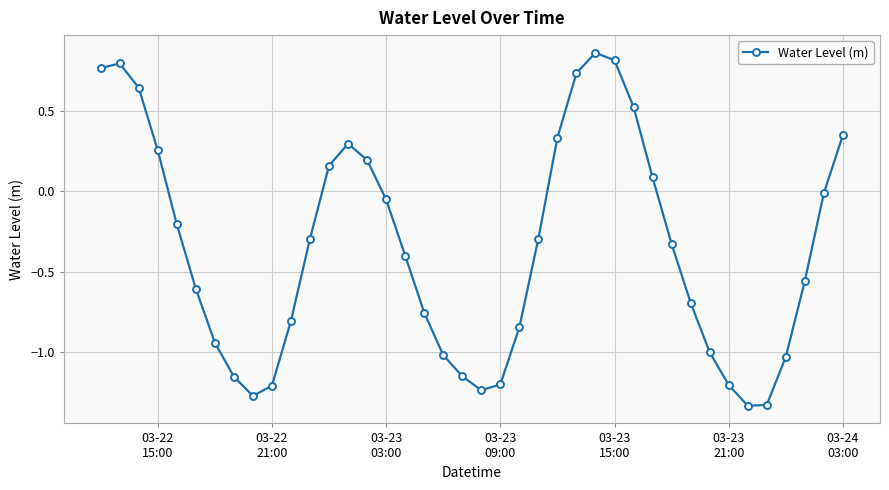

What is the difference between the maximum and minimum values?

2.2